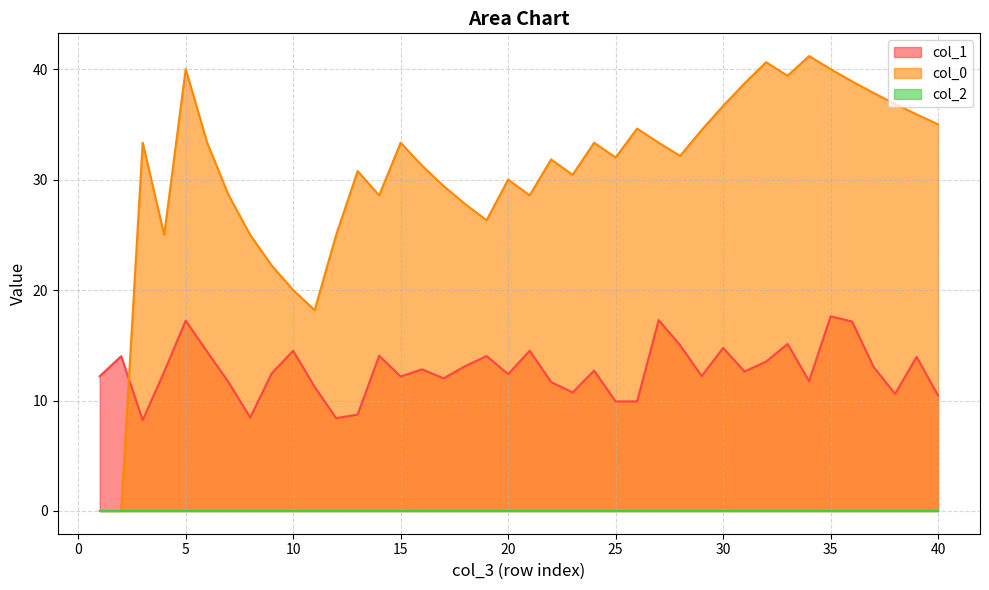

At which label is col_0 closest to 20?

10